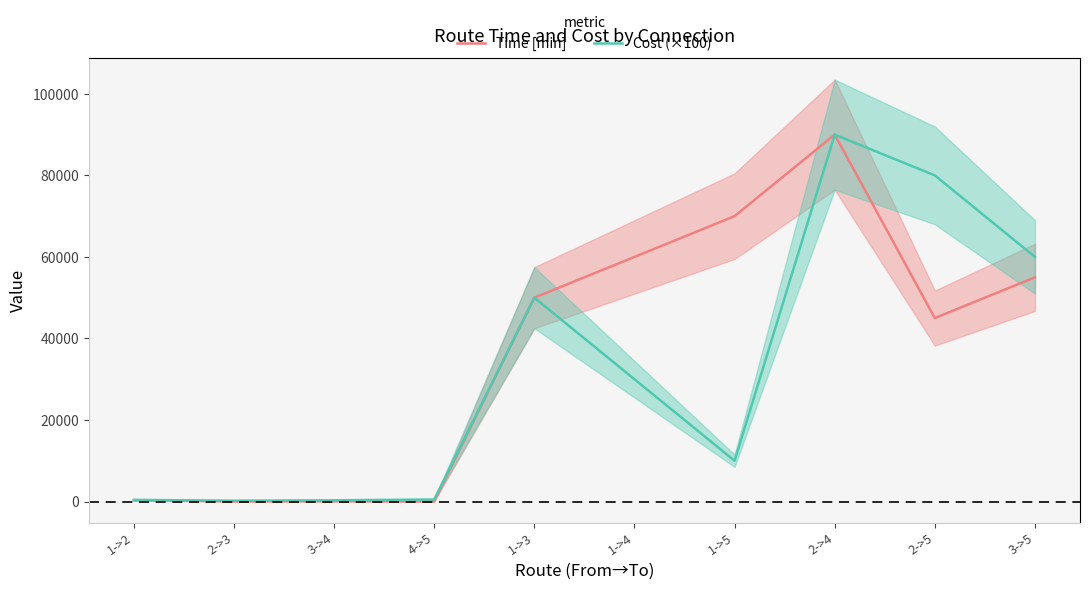

How many lines are shown in the chart?

2